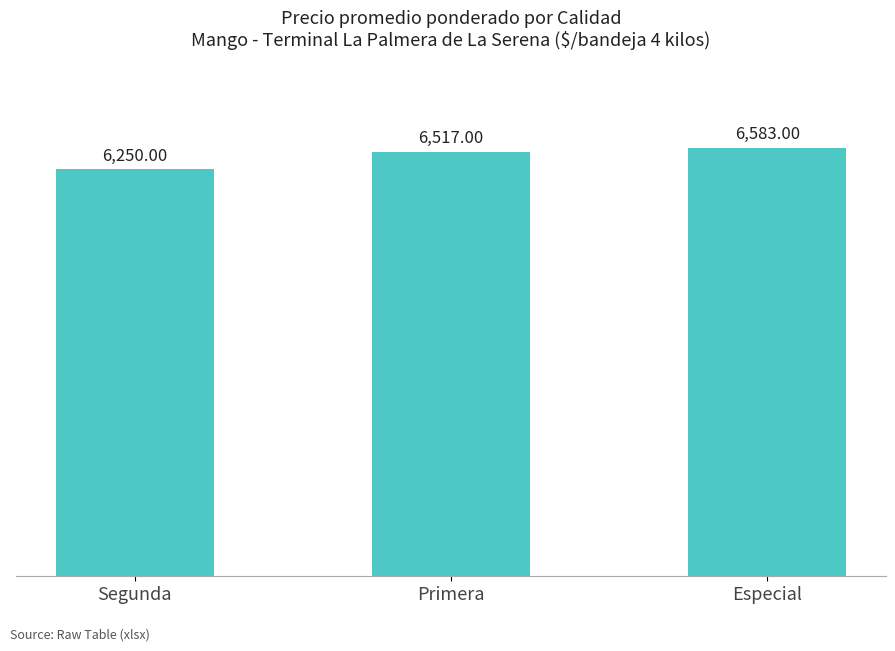

What is the value of the 3rd bar from the left?

6583